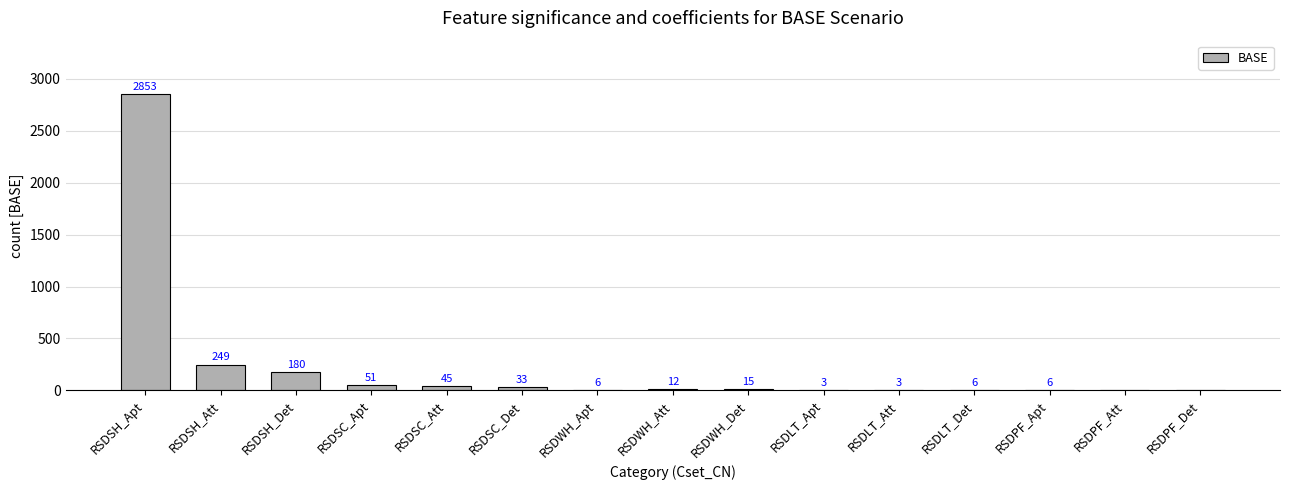

What is the sum of all values?

3462